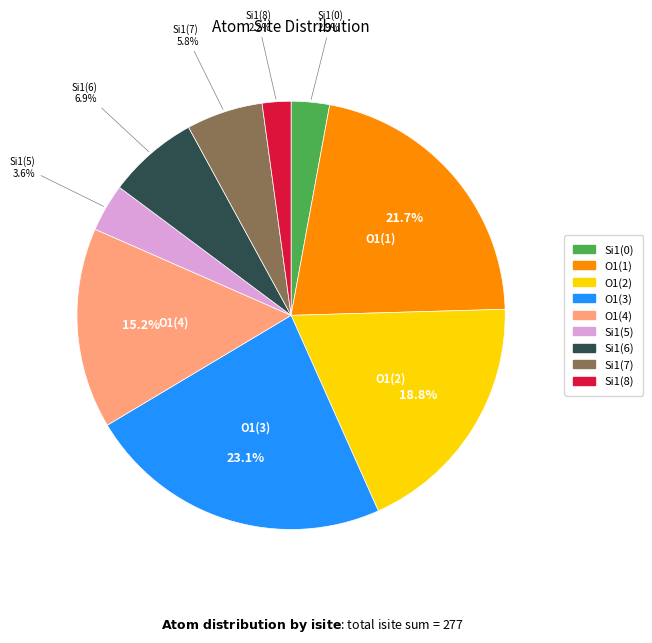

Between Si1(6) and O1(3), which is larger?

O1(3)